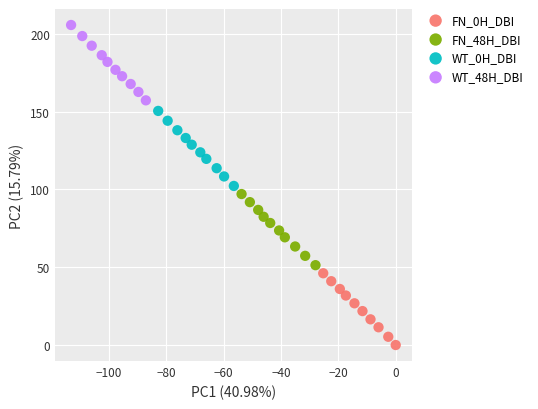

Which series has the largest Y range (max minus min)?

WT_48H_DBI